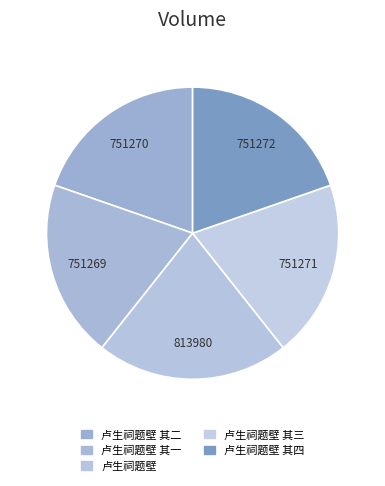

What is the change in value from 卢生祠题壁 其二 to 卢生祠题壁 其一?

-1